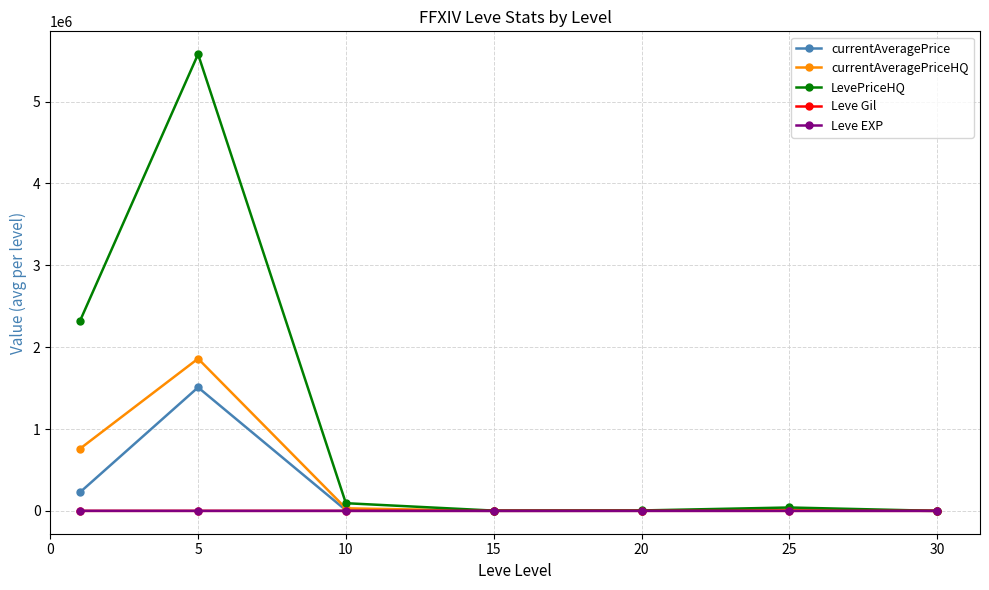

What is the maximum value for currentAveragePriceHQ?

1859362.6